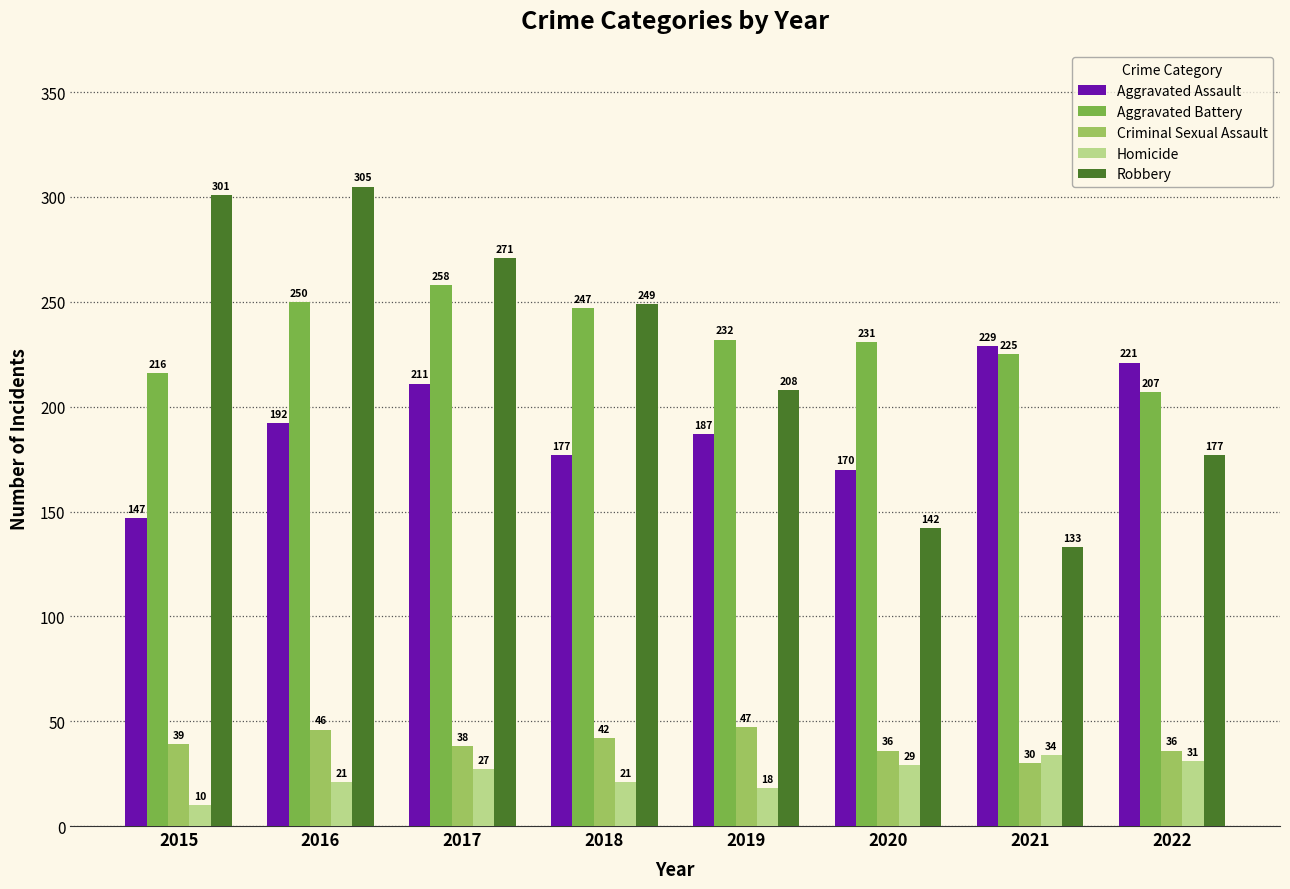

The Homicide series shows 10 at 2015. True or false?

True